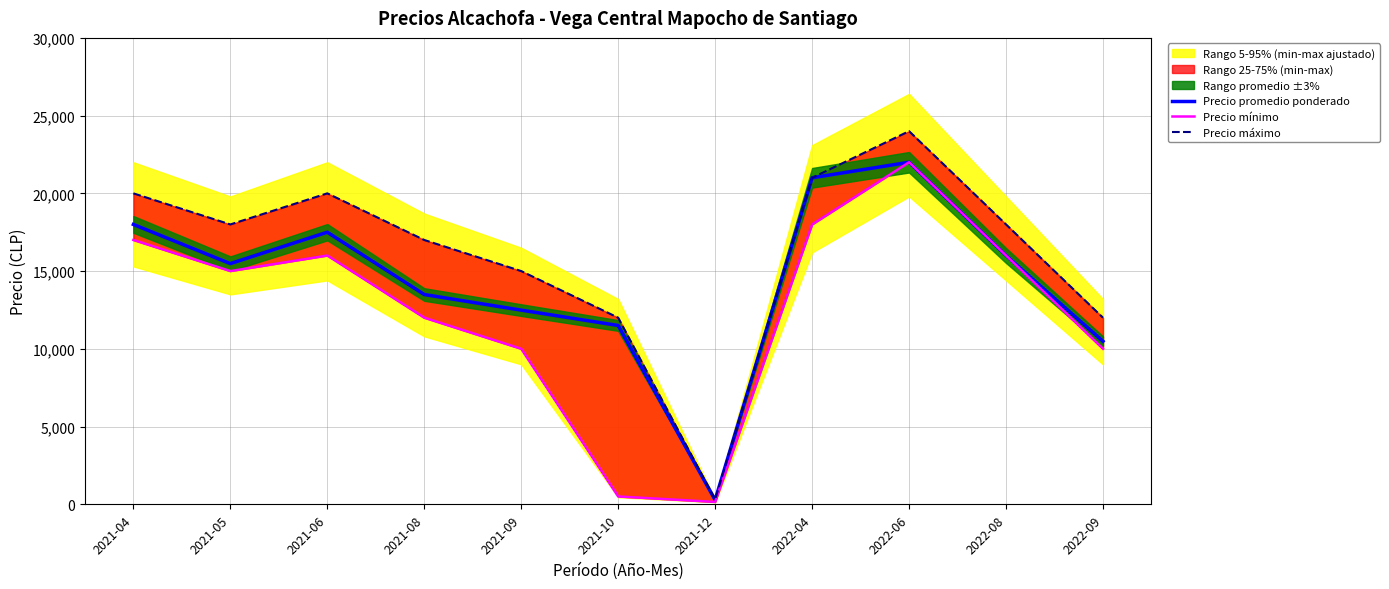

The Precio promedio ponderado series shows 14349 at 2022-09. True or false?

False